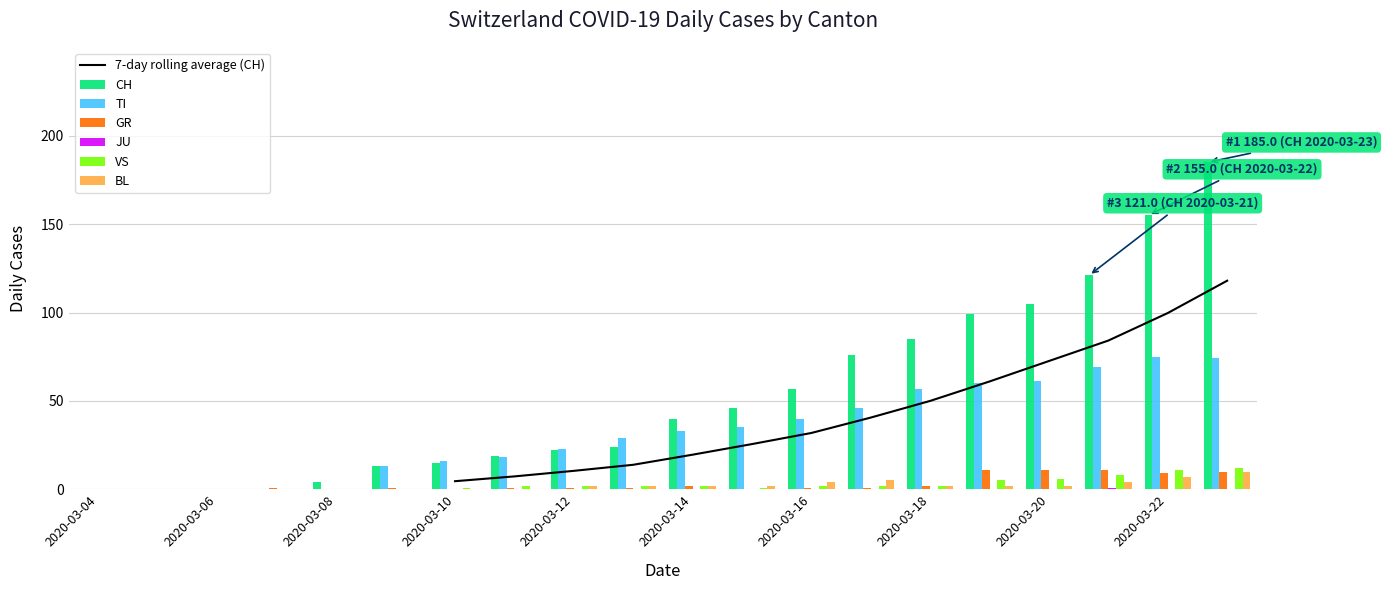

How many data points in TI are less than 33?

10